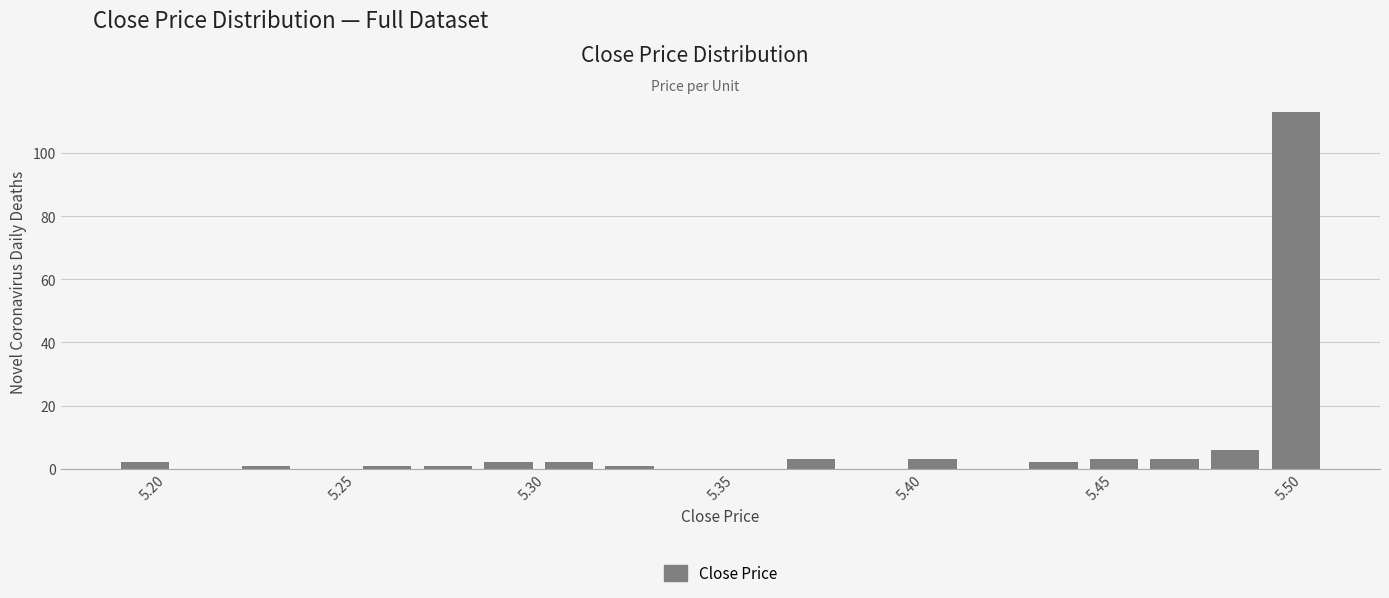

Around what value on the x-axis is the tallest bar? Give the approximate position of its centre, as read against the axis.

5.500